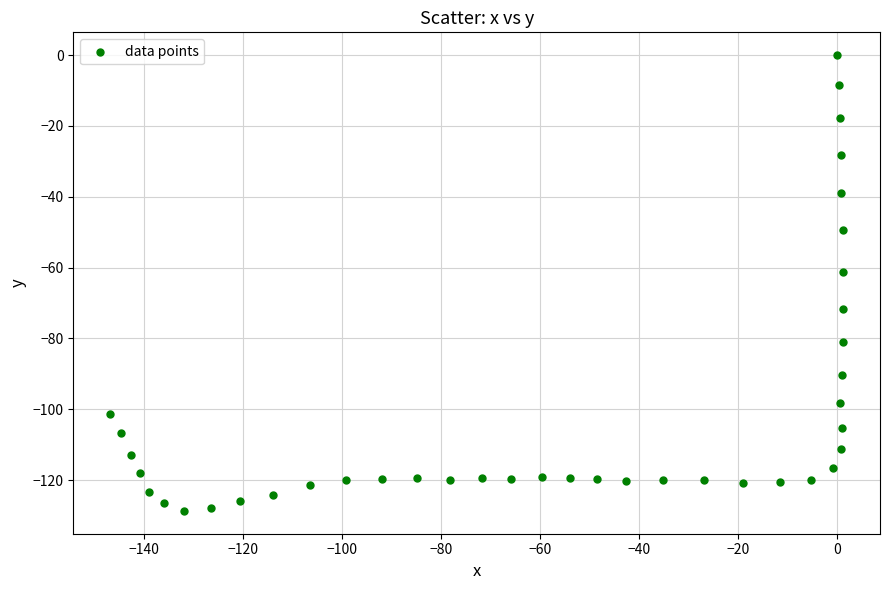

What is the range of Y values (max minus min)?

128.7